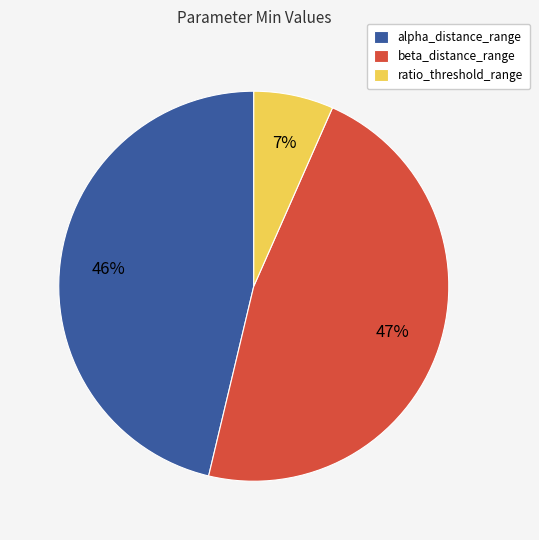

Count the number of slices in the pie.

3